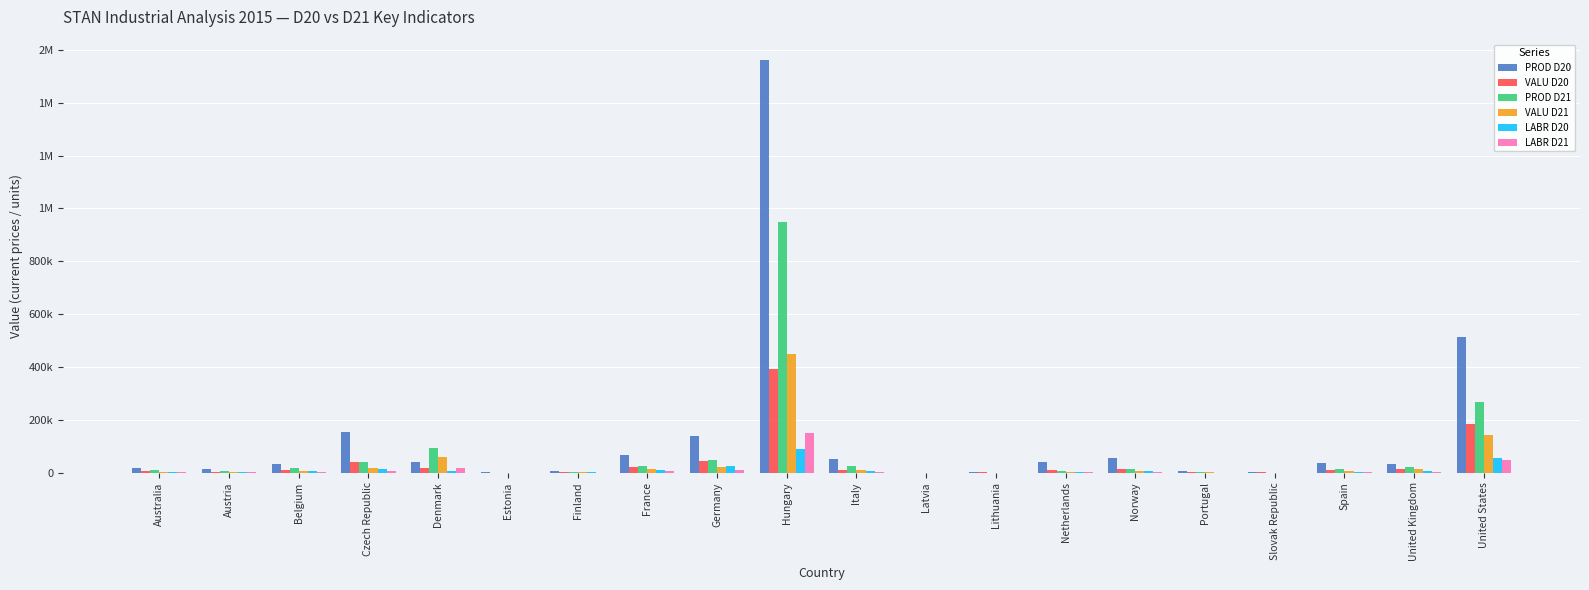

Is the value of LABR D20 at Netherlands greater than the value of PROD D21 at Estonia?

Yes